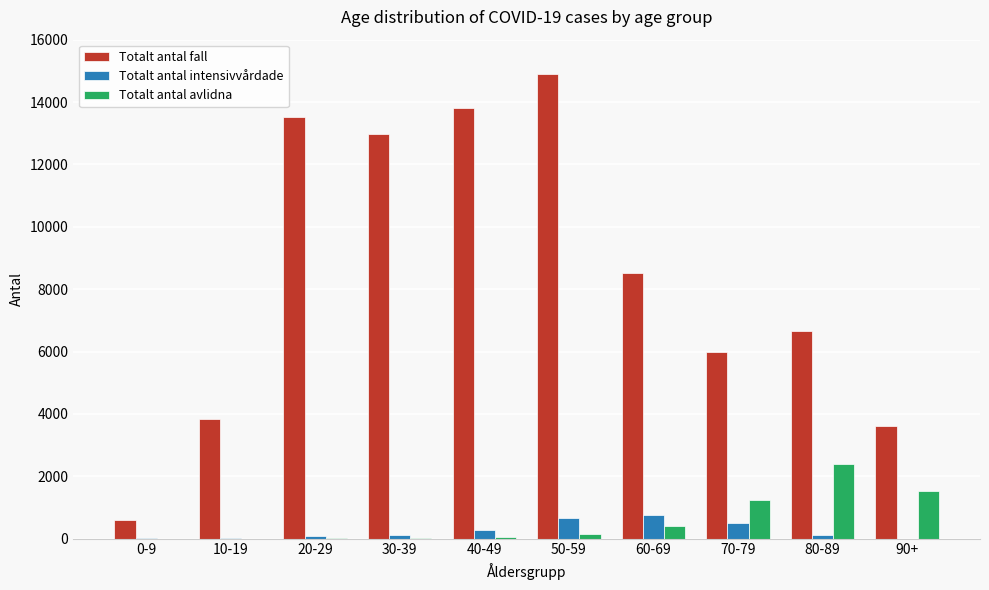

Does the chart contain stacked bars?

No